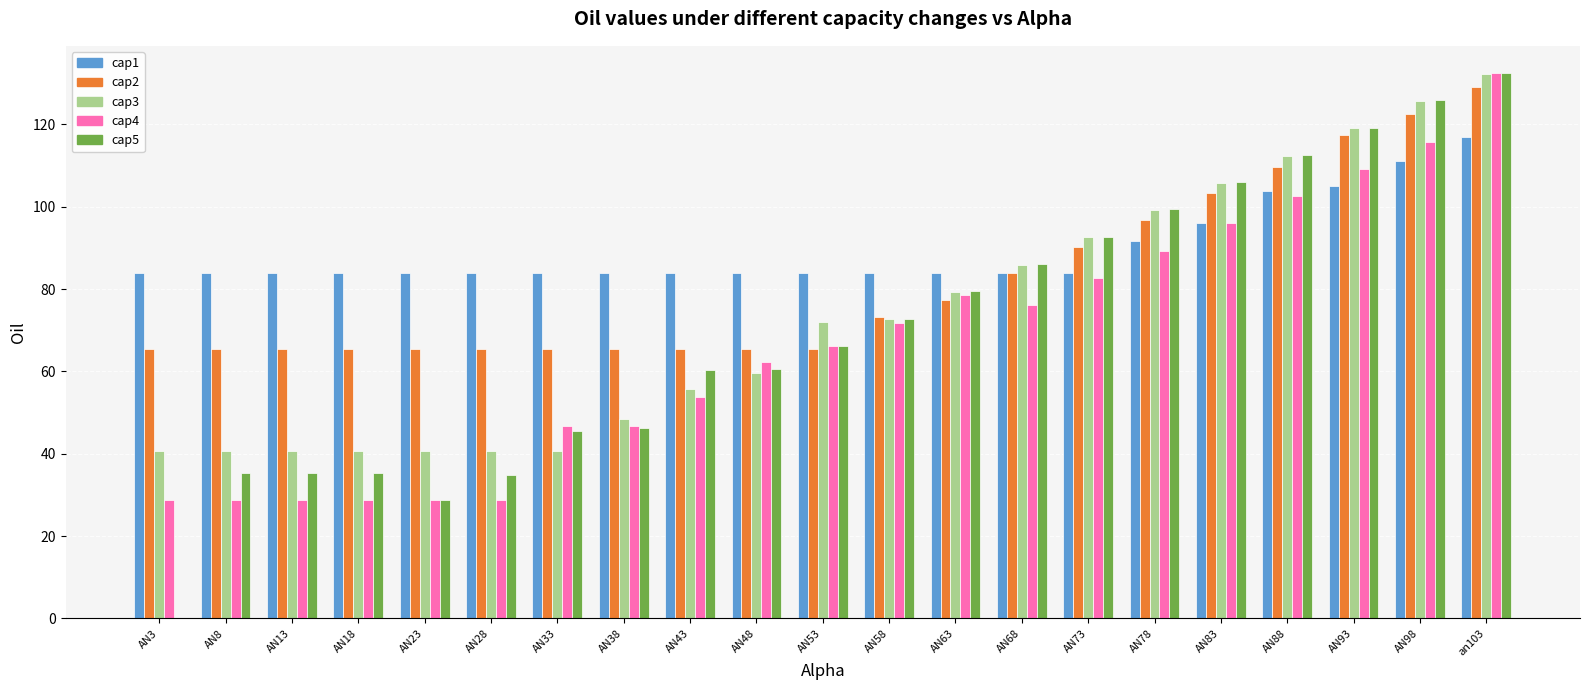

Does the chart contain stacked bars?

No